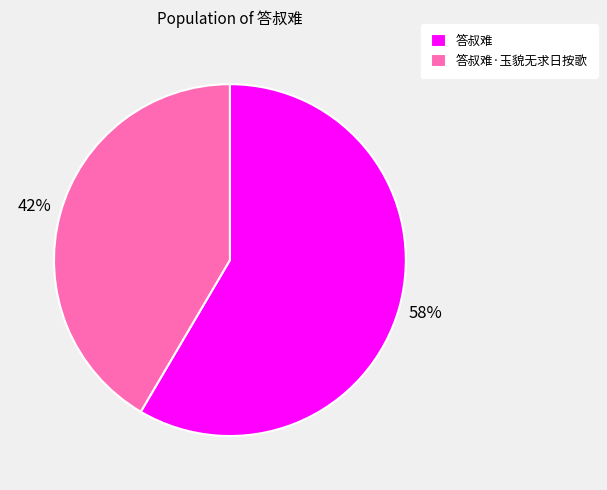

To the nearest percent, what percentage of the pie is 答叔难?

58%